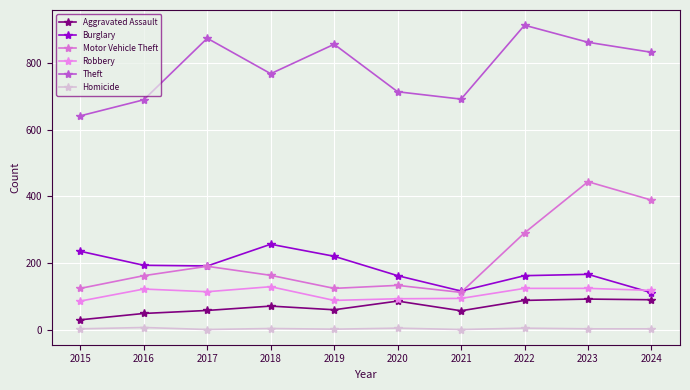

What is the value of the Theft point at the 2nd from the left?

689